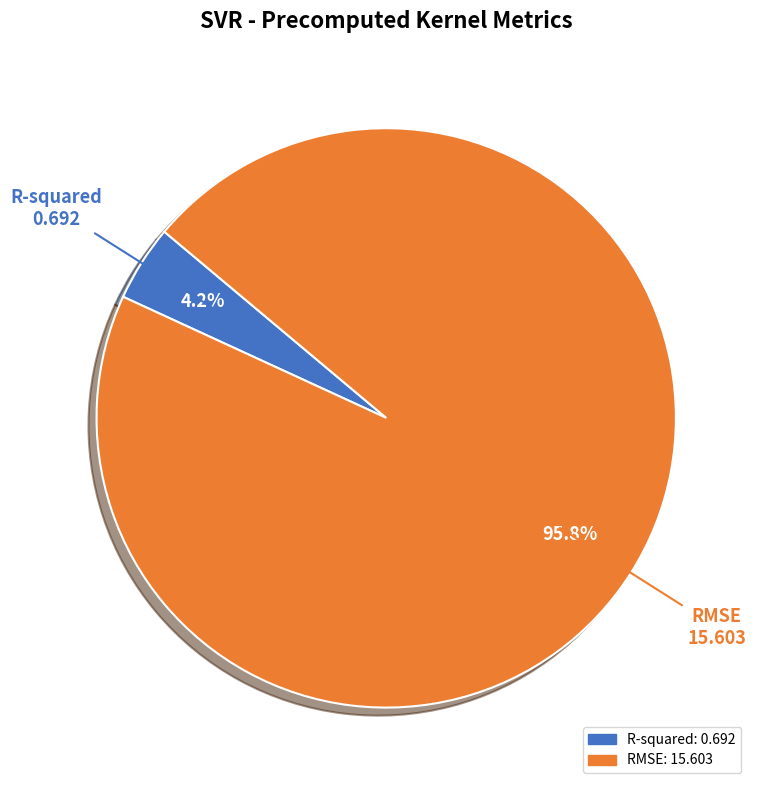

Which category accounts for the majority?

RMSE